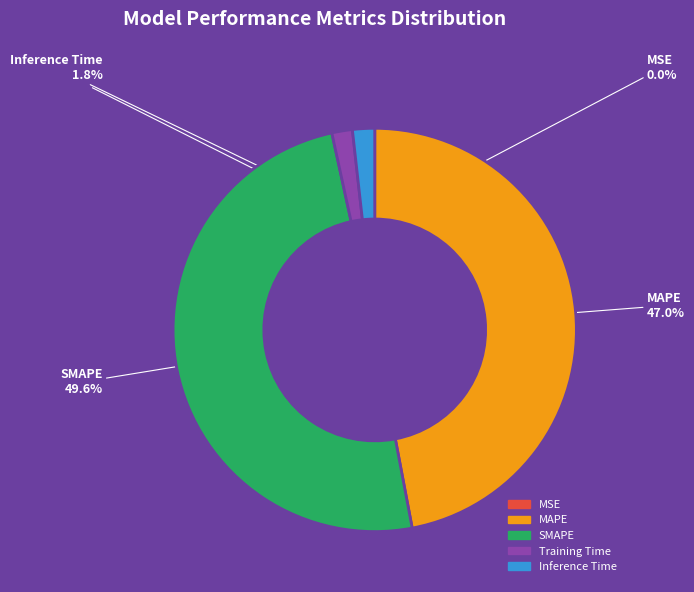

Is there any slice that represents more than half of the pie?

No